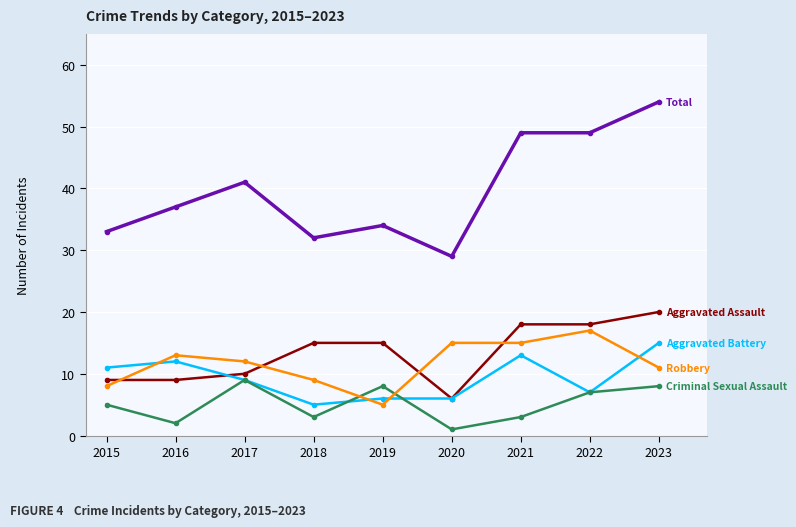

How many lines are shown in the chart?

5